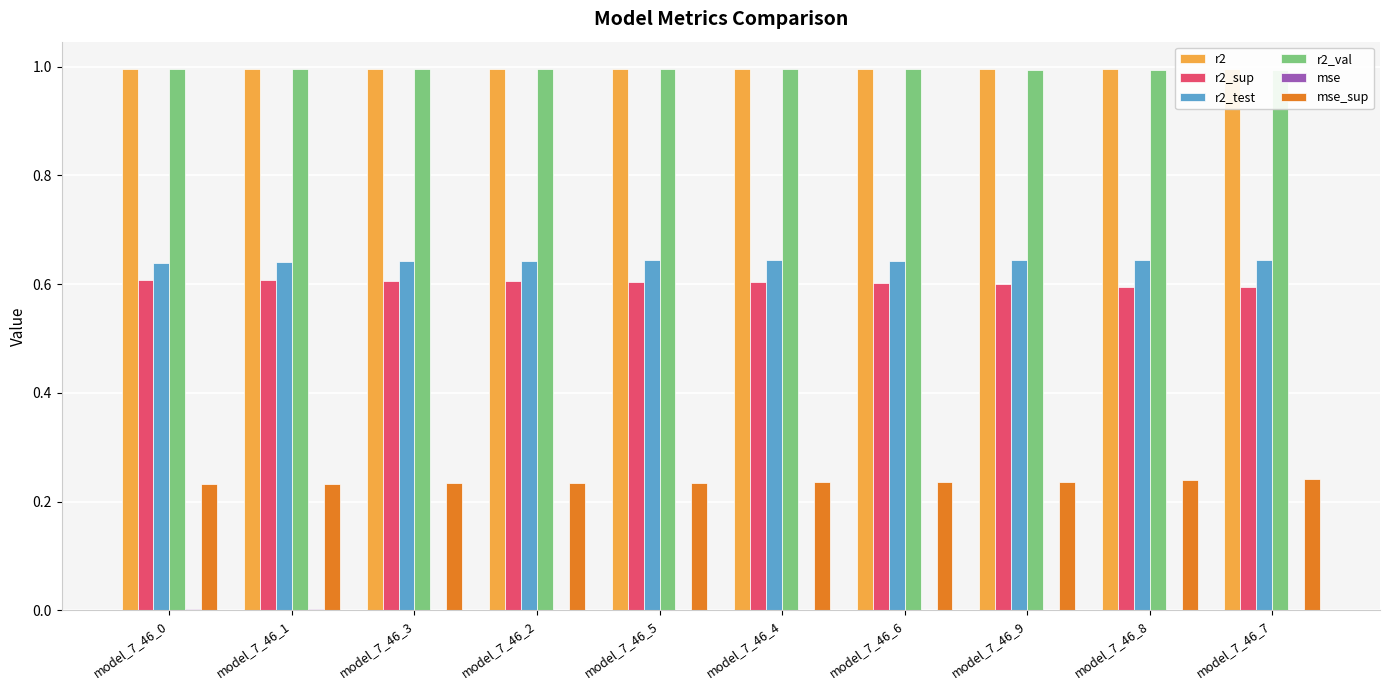

Is it true that r2_val equals 1.0 at model_7_46_4?

True